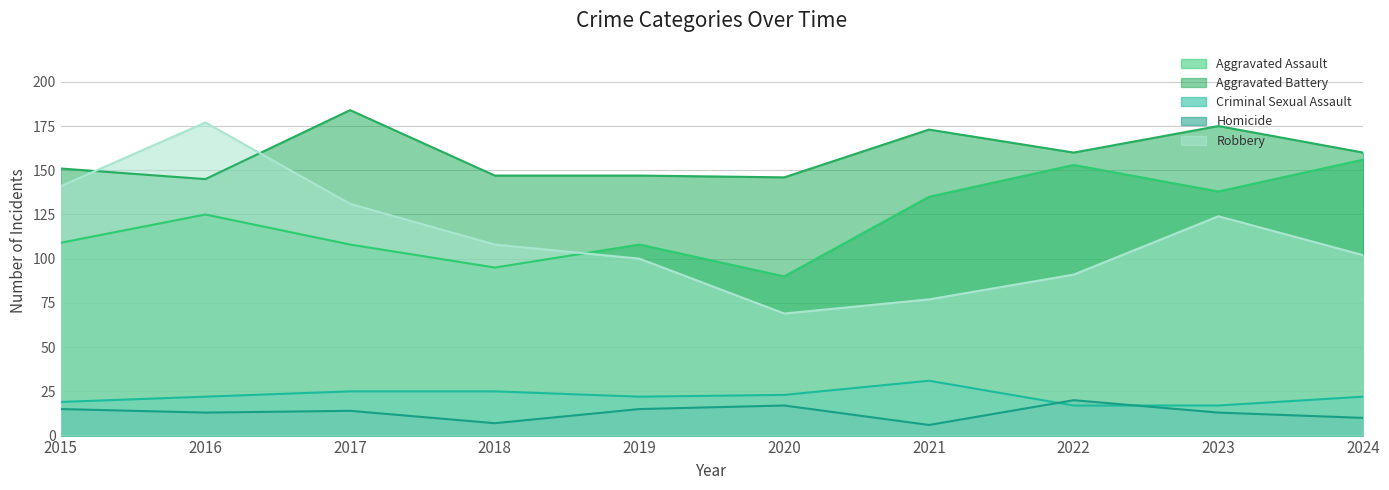

Reading left to right, extract all data points from this chart.

Aggravated Assault: 109	125	108	95	108	90	135	153	138	156
Aggravated Battery: 151	145	184	147	147	146	173	160	175	160
Criminal Sexual Assault: 19	22	25	25	22	23	31	17	17	22
Homicide: 15	13	14	7	15	17	6	20	13	10
Robbery: 141	177	131	108	100	69	77	91	124	102